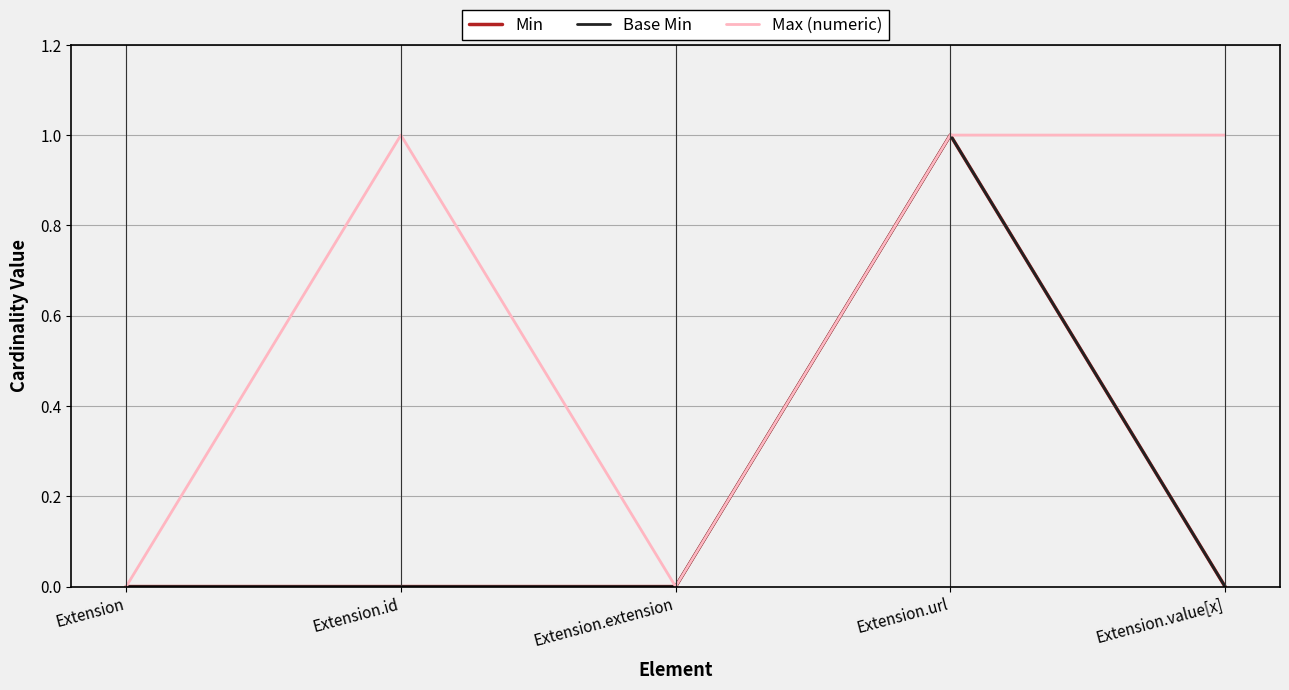

The value of Max (numeric) at Extension is 0. True or false?

True